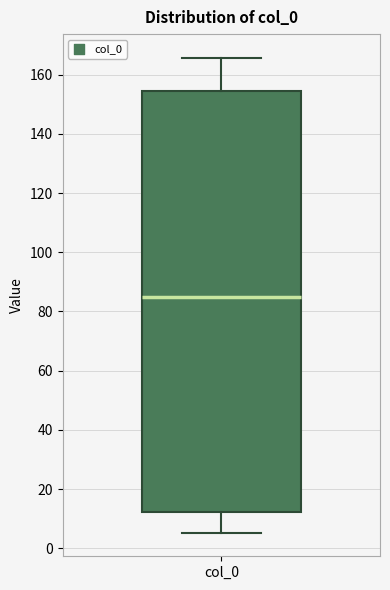

Read this box plot against the y-axis: the position of the median line, the range covered by the box, and the ends of both whiskers. The values are not printed on the chart, so give them approximately, as read against the axis.

median 86, box 12 to 154, whiskers 6 to 166